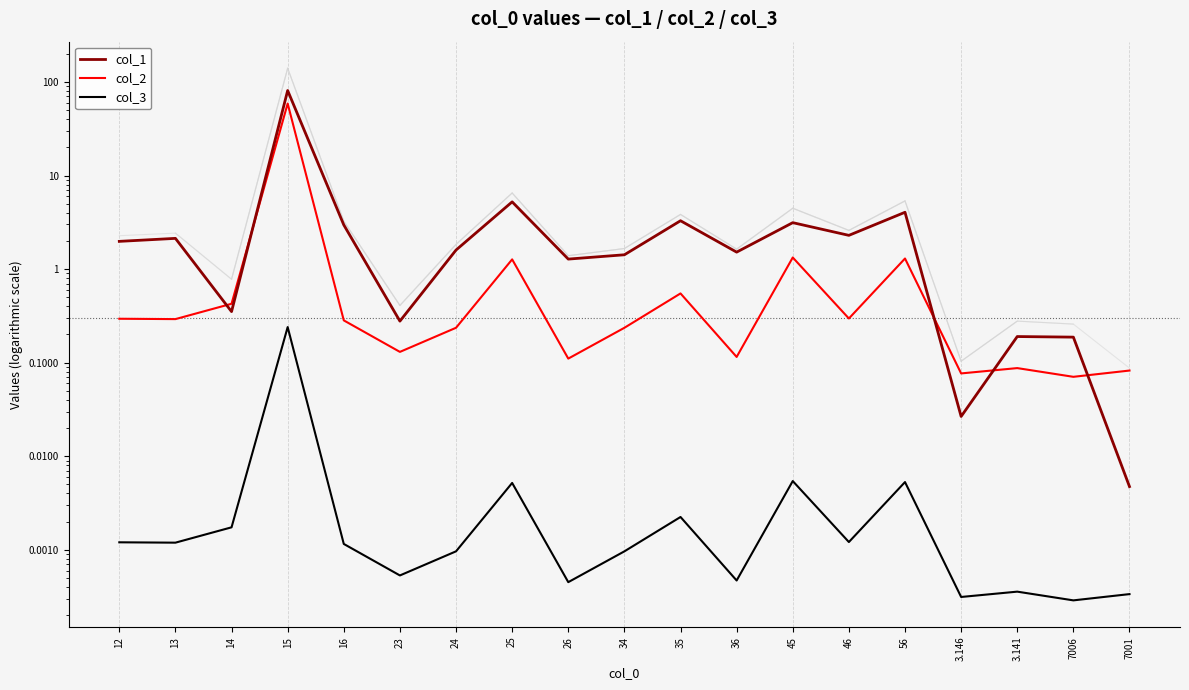

Which series changed the most between 35 and 45?

col_2